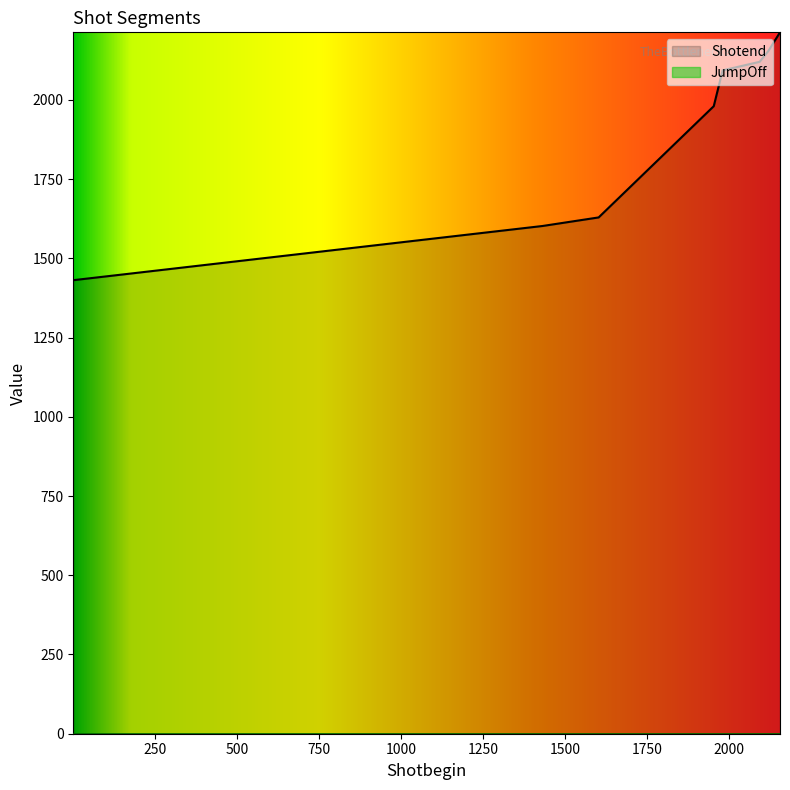

Approximately how many times larger is the value at 1432 compared to 1792?

0.9